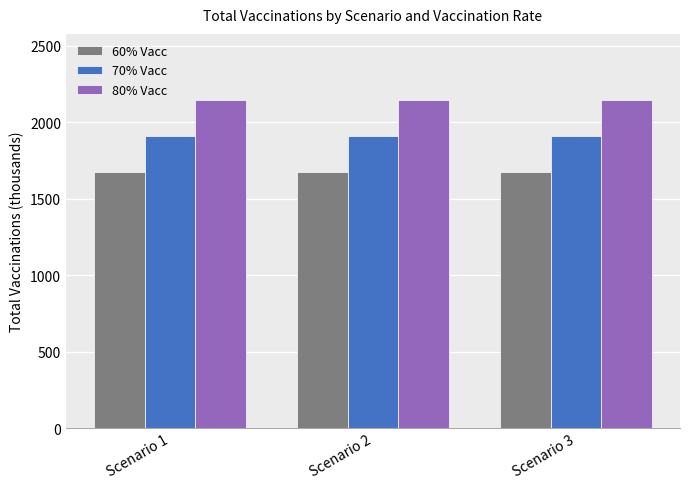

What is the maximum value shown in the chart?

2148